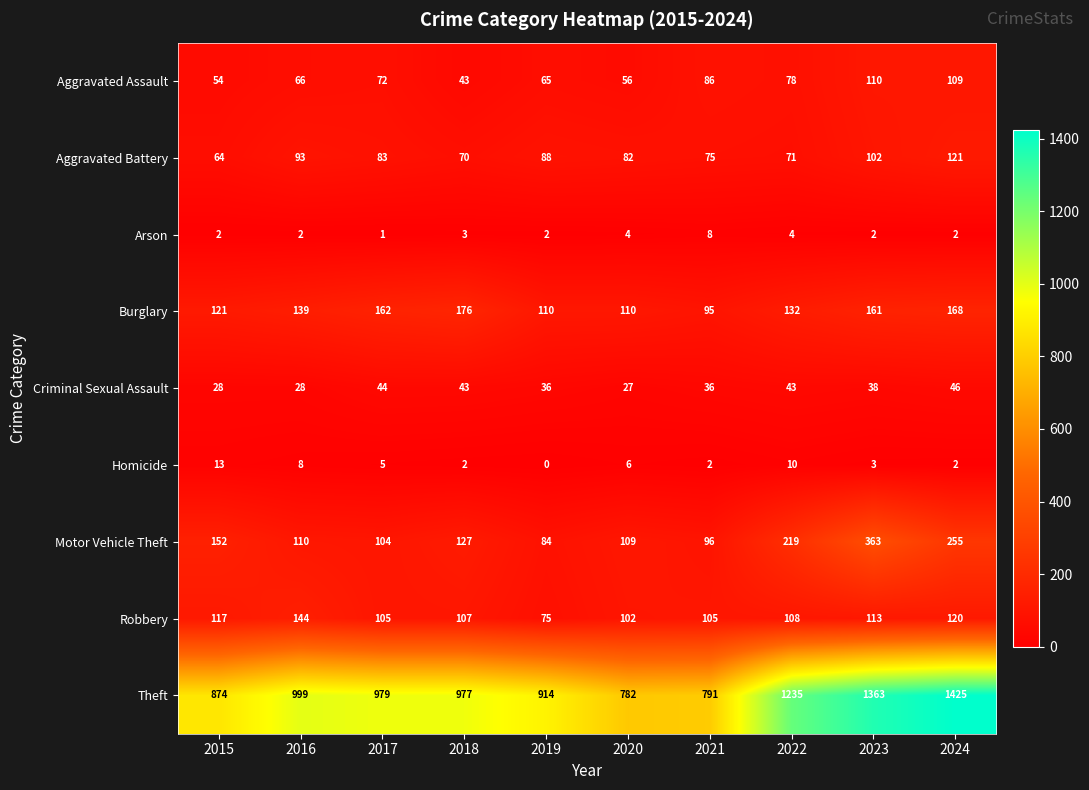

How many distinct data groups are displayed?

9